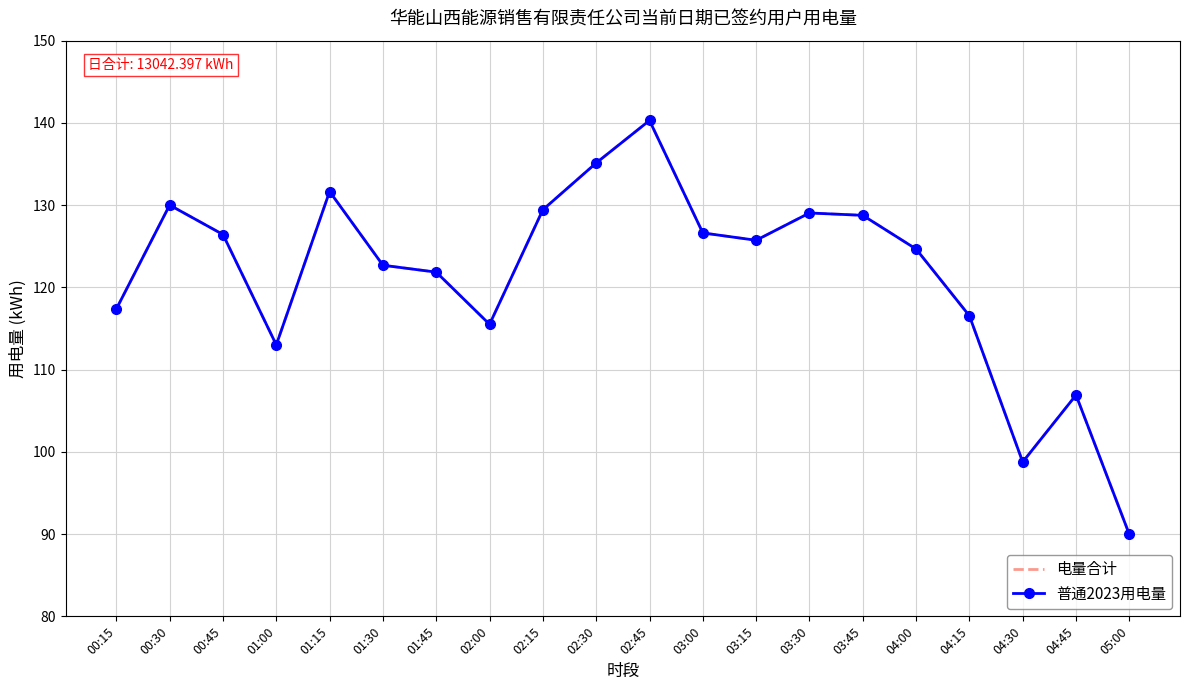

What are all the series names shown in the legend?

电量合计, 普通2023用电量